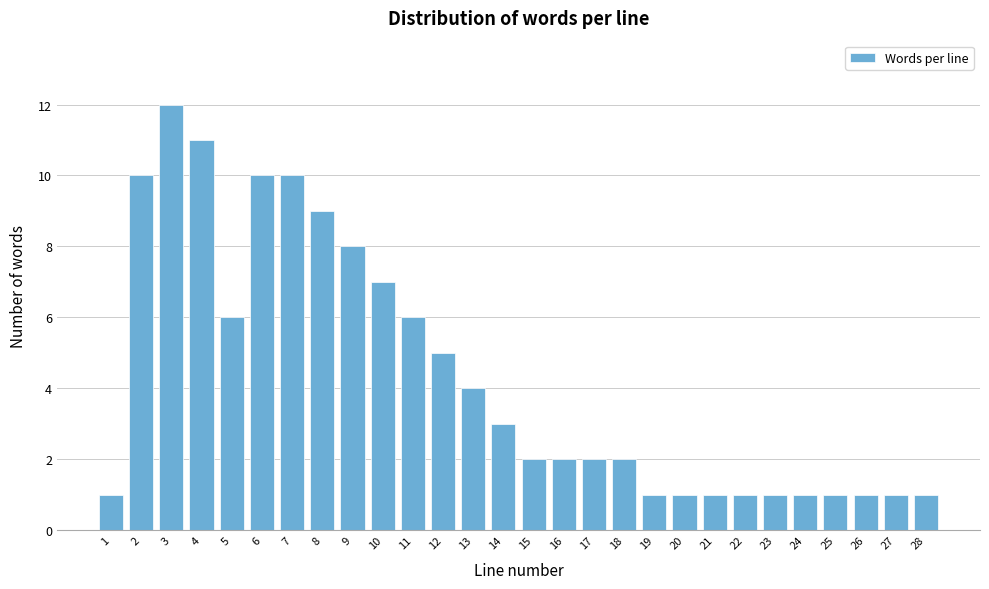

Reading right to left, extract all data points from this chart.

28=1	27=1	26=1	25=1	24=1	23=1	22=1	21=1	20=1	19=1	18=2	17=2	16=2	15=2	14=3	13=4	12=5	11=6	10=7	9=8	8=9	7=10	6=10	5=6	4=11	3=12	2=10	1=1